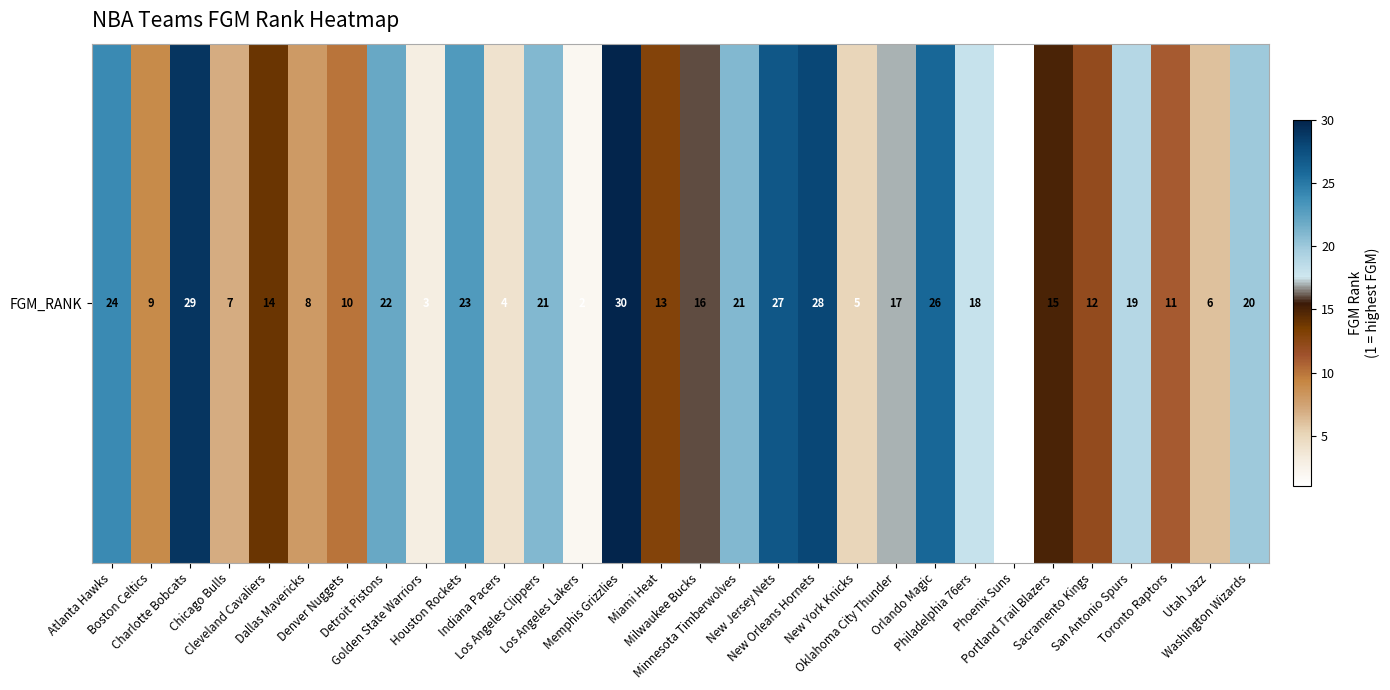

What is the difference between the second highest and second lowest values?

27